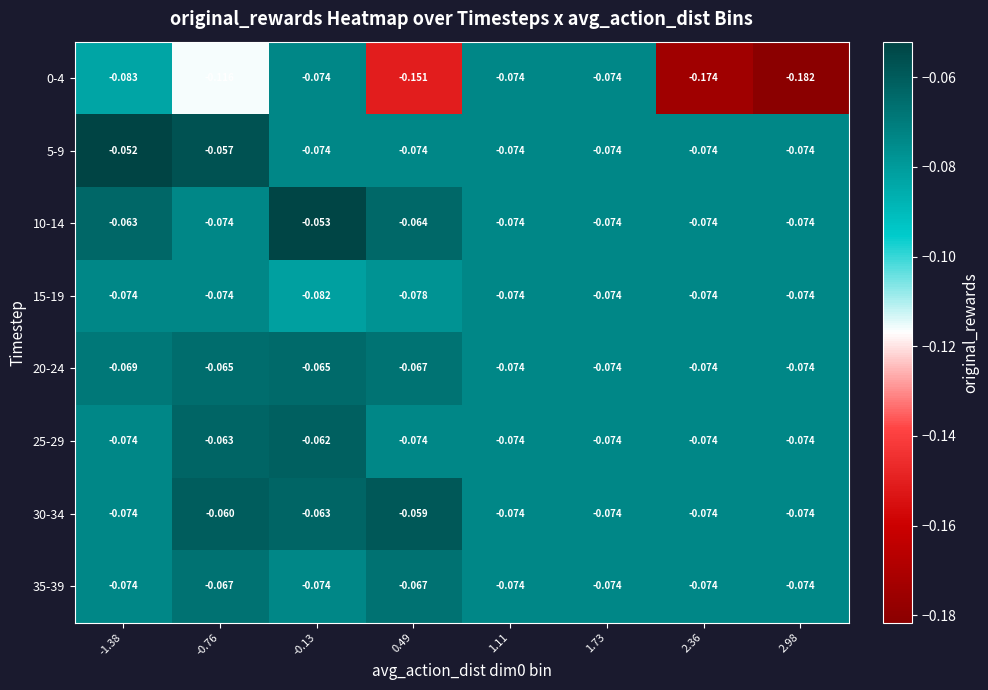

Which series has the largest total across all categories?

10-14